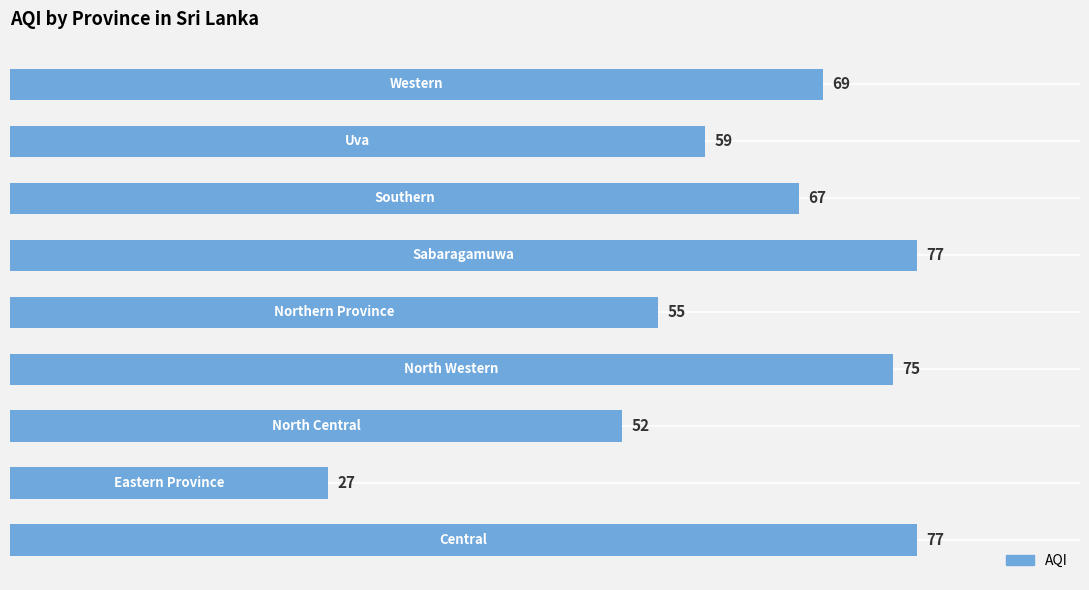

Reading bottom to top, extract all data points from this chart.

77	27	52	75	55	77	67	59	69